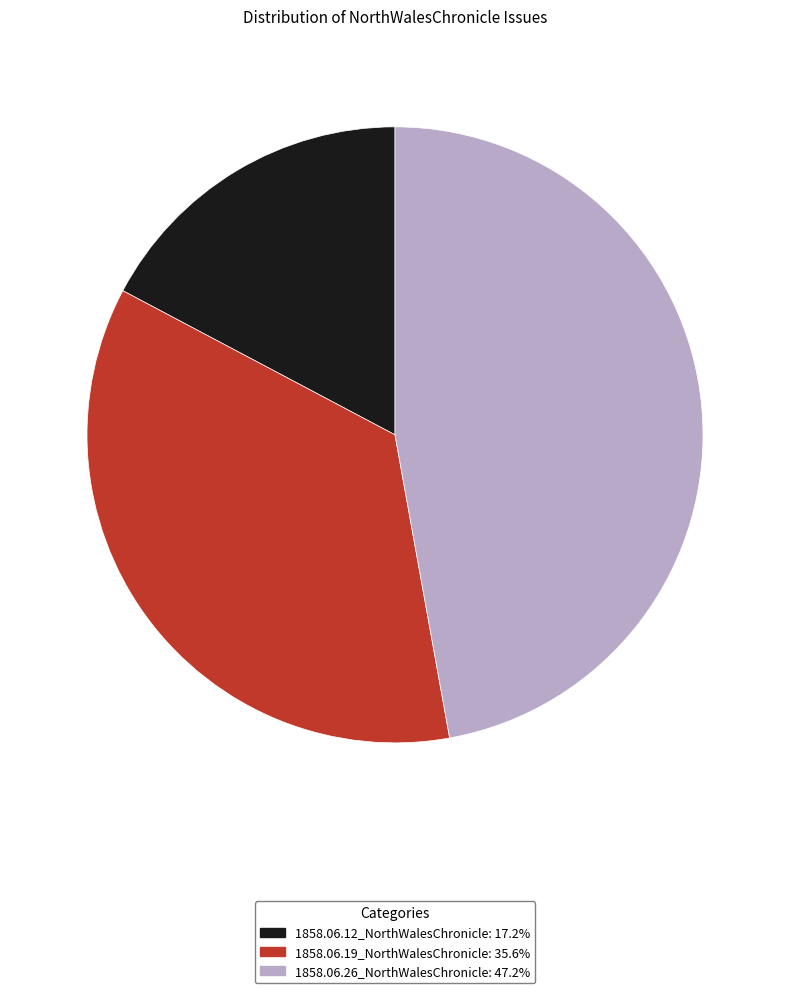

How many slices are in this pie chart?

3